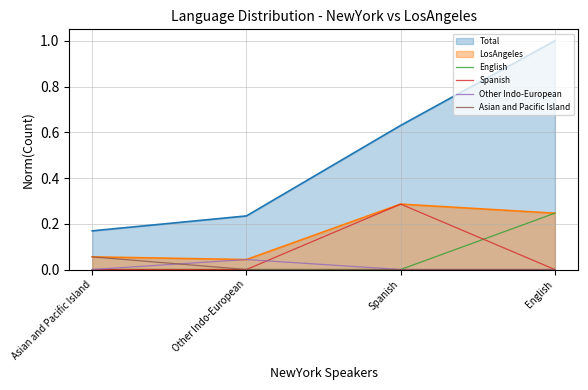

How many times do Spanish and English cross each other?

1